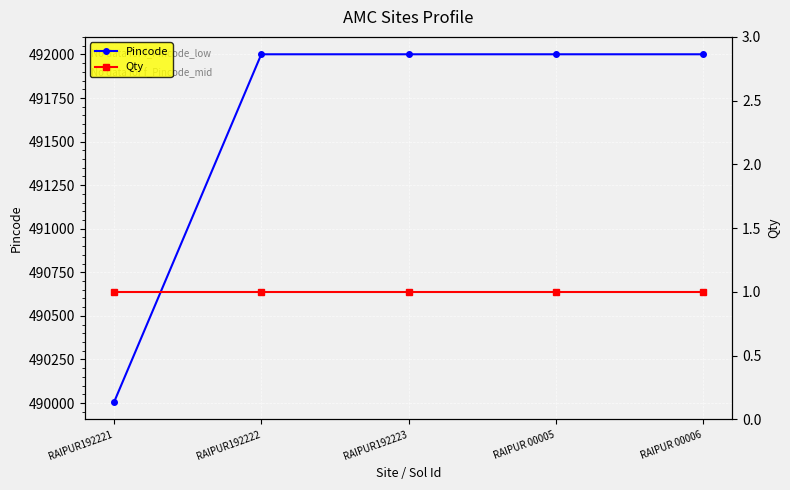

Reading left to right, extract all data points from this chart.

Pincode: RAIPUR192221=490006	RAIPUR192222=492001	RAIPUR192223=492001	RAIPUR 00005=492001	RAIPUR 00006=492001
Qty: RAIPUR192221=1	RAIPUR192222=1	RAIPUR192223=1	RAIPUR 00005=1	RAIPUR 00006=1